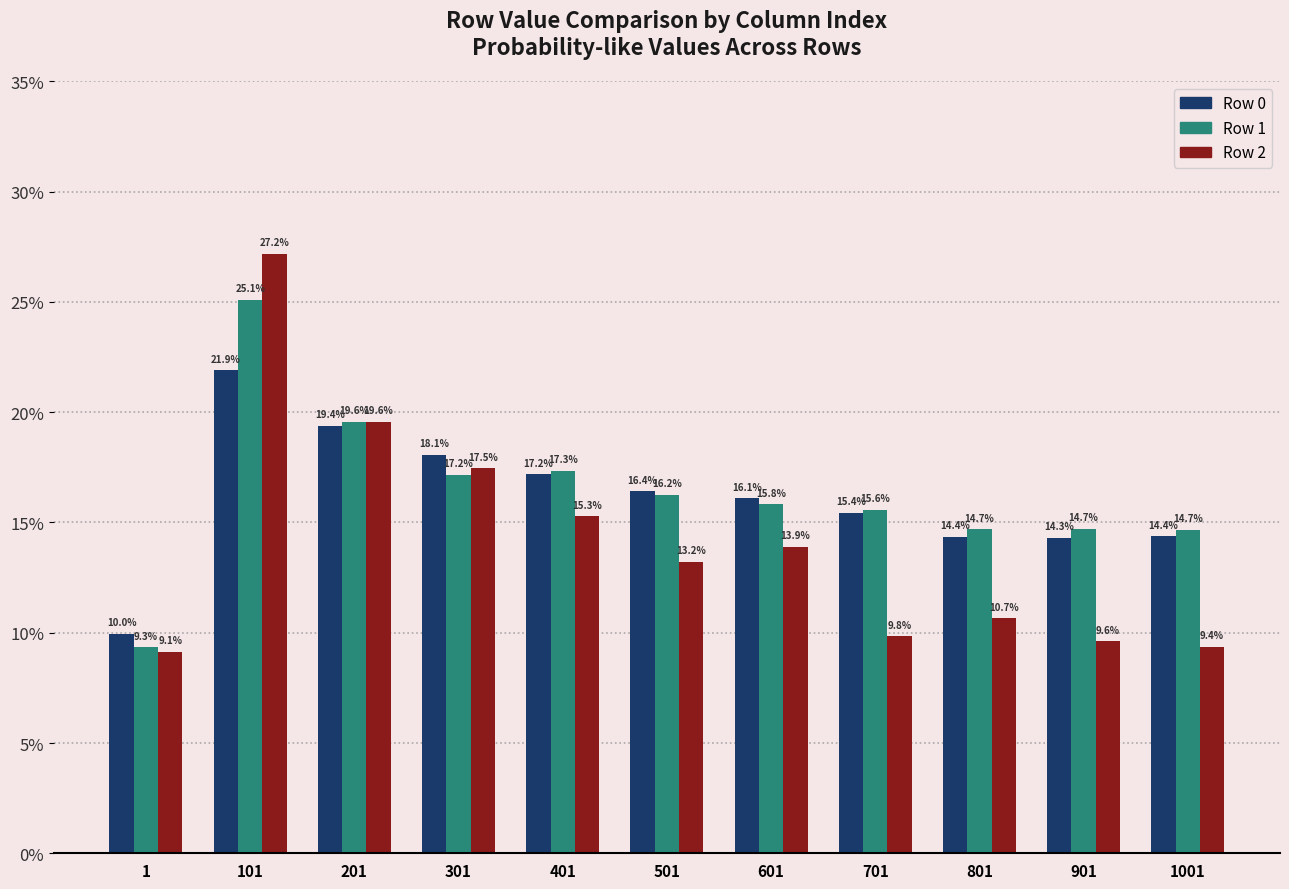

Which has a higher value, 801 or 301?

301